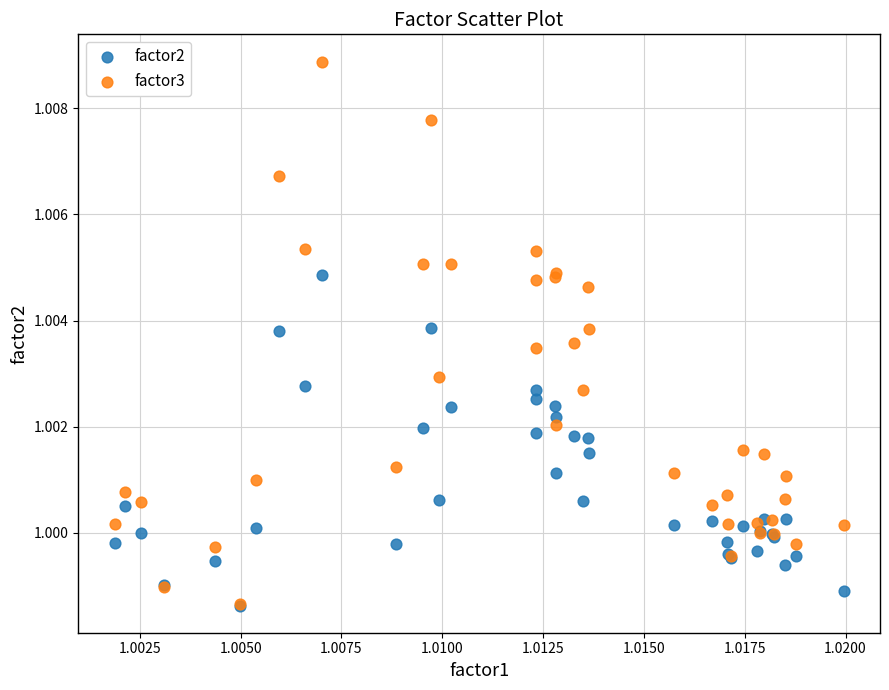

What are all the series names shown in the legend?

factor2, factor3